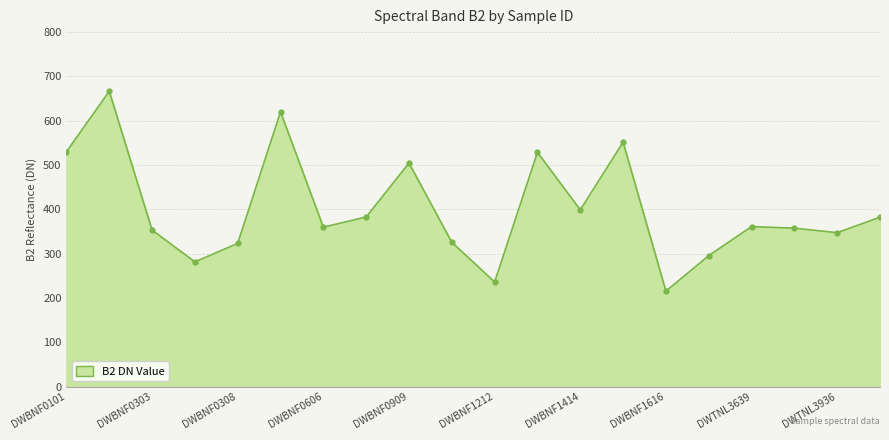

Does the chart have visible grid lines?

Yes